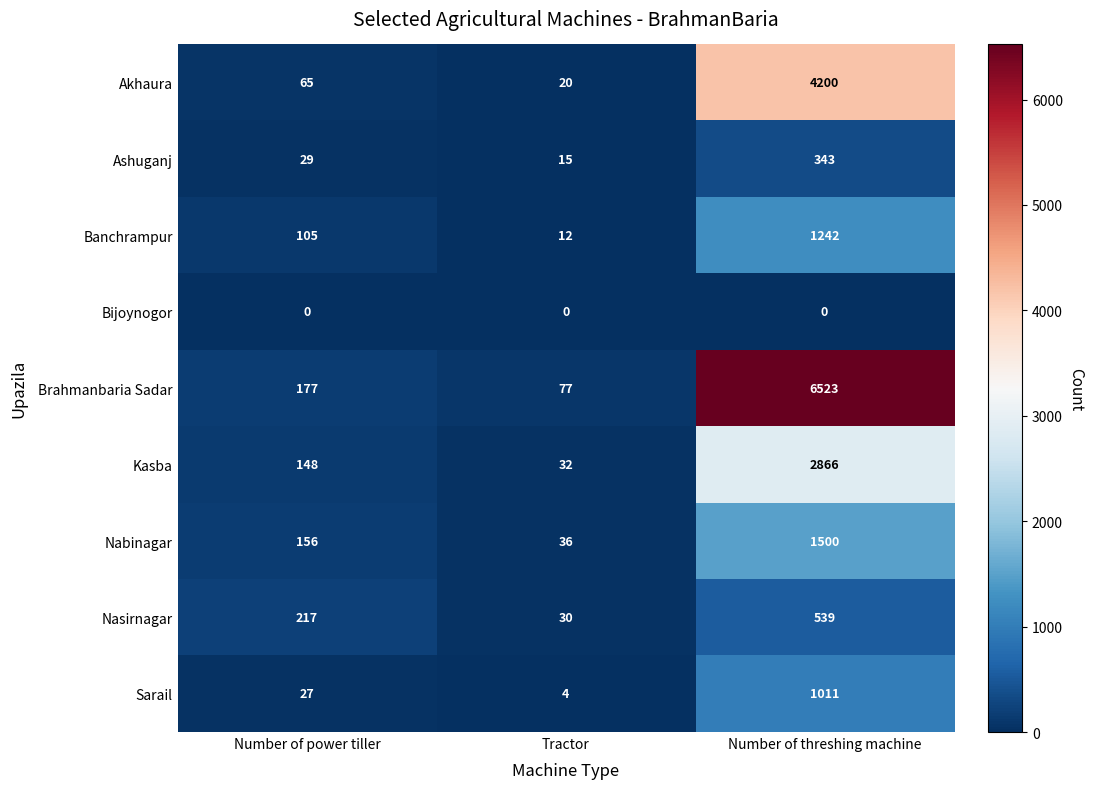

How many categories are shown in the chart?

3